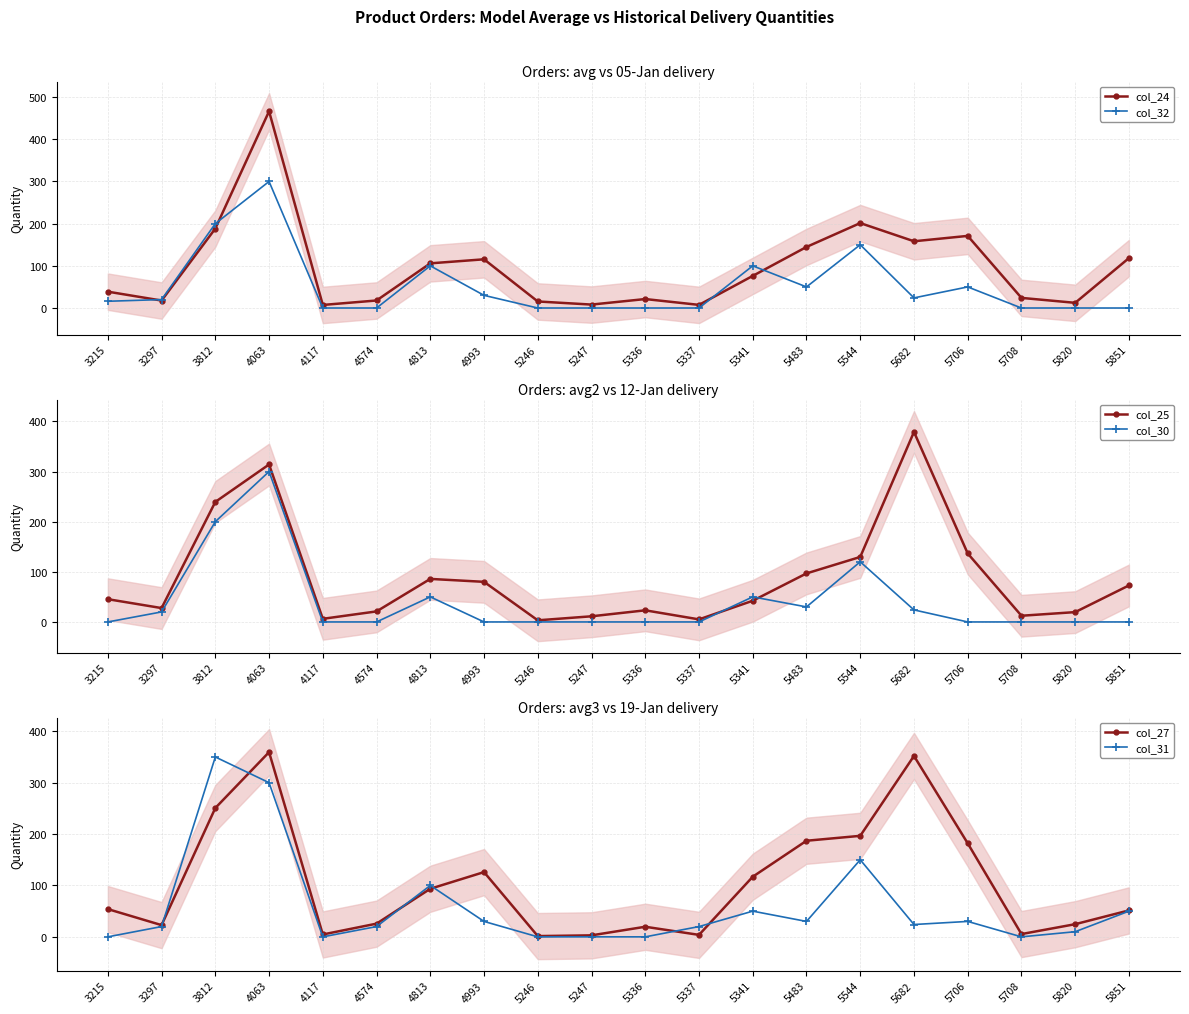

What is the value of the col_24 point at the 20th from the left?

118.4